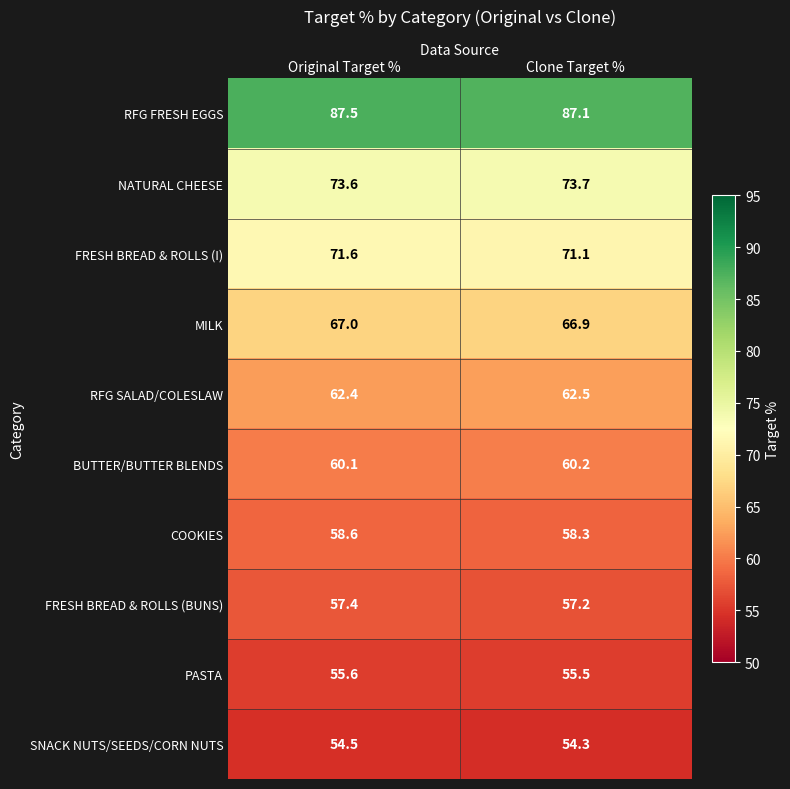

At how many categories does at least one series exceed 70?

2